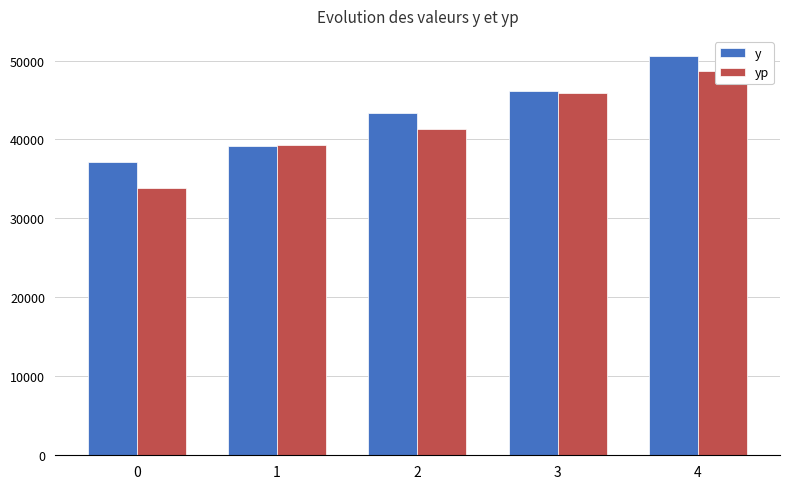

Rank the series at 2 from highest to lowest value.

y, yp